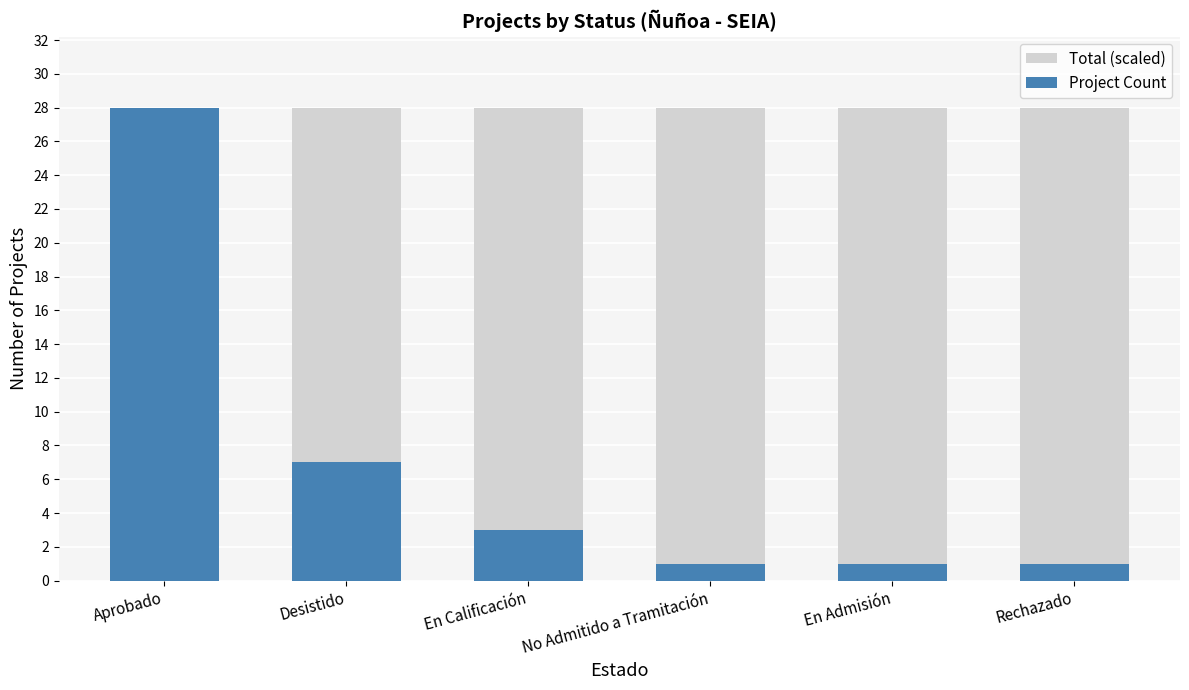

How many bars are there in each group?

2